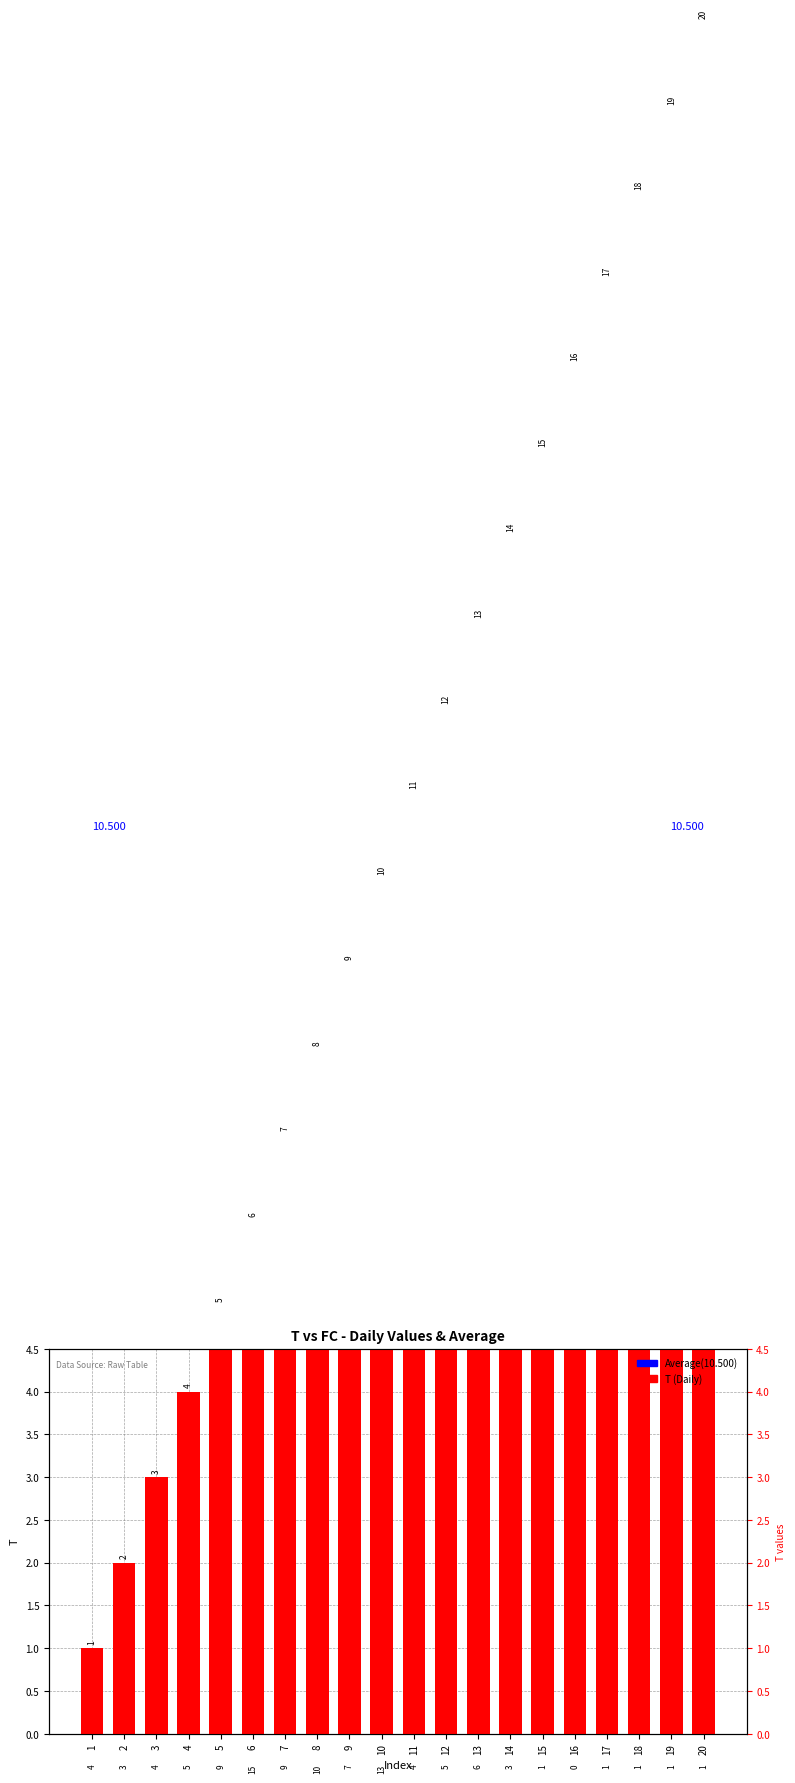

The chart shows a value of 18 at 18. True or false?

True